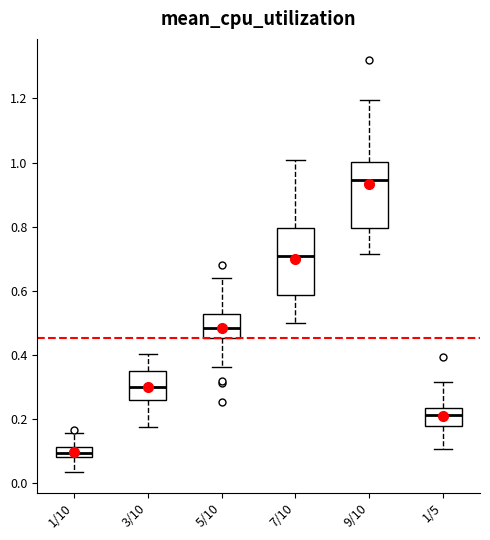

Where does the upper whisker of the box for 1/5 end on the y-axis? The values are not printed on the chart, so give them approximately, as read against the axis.

0.32